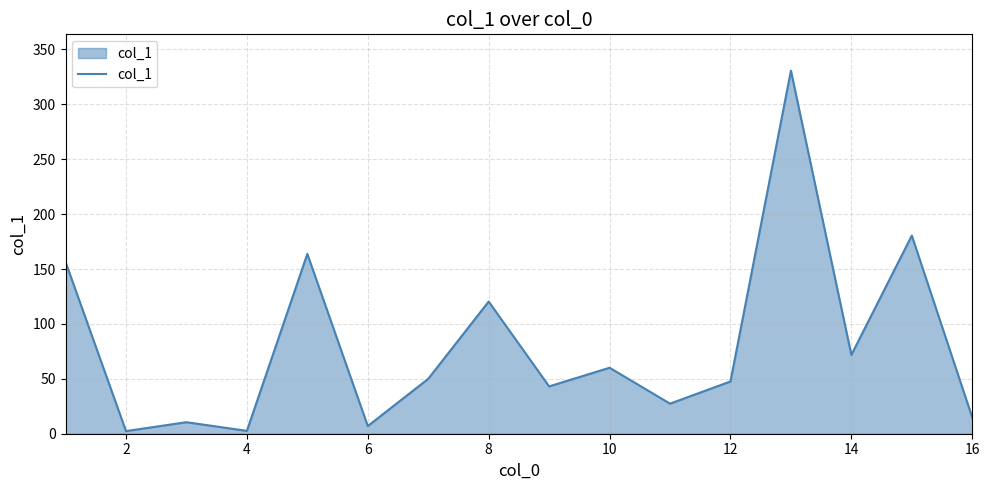

What is the greatest value displayed?

330.7